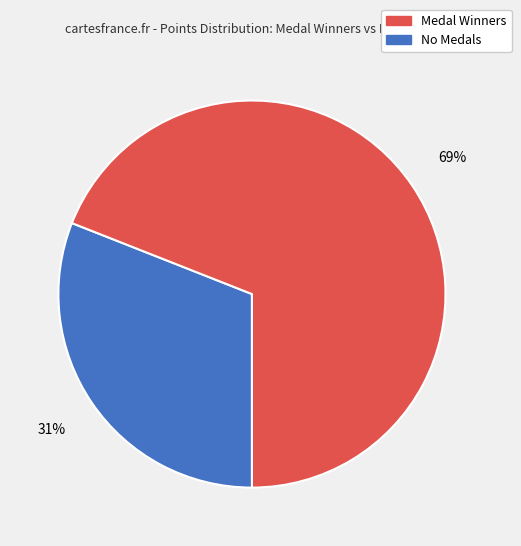

Is there any slice that represents more than half of the pie?

Yes